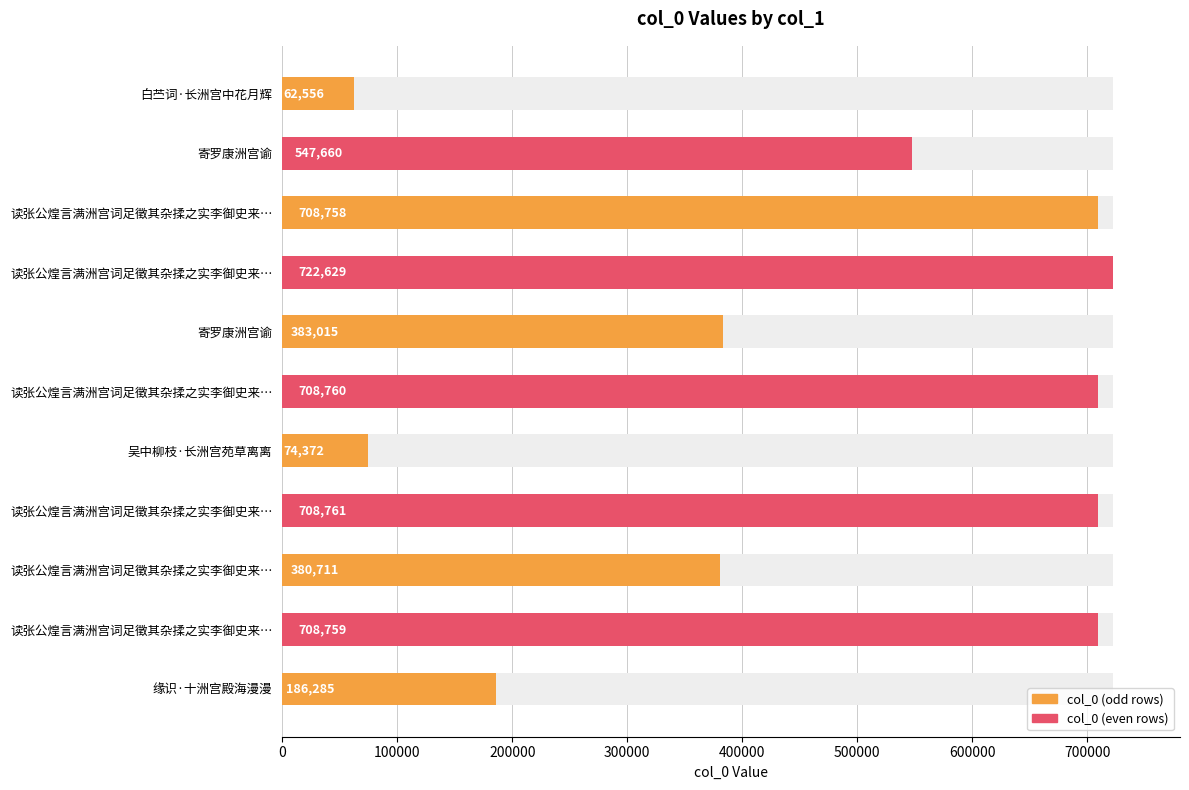

Reading left to right, what are all the values shown in this chart?

62556	547660	708758	722629	383015	708760	74372	708761	380711	708759	186285